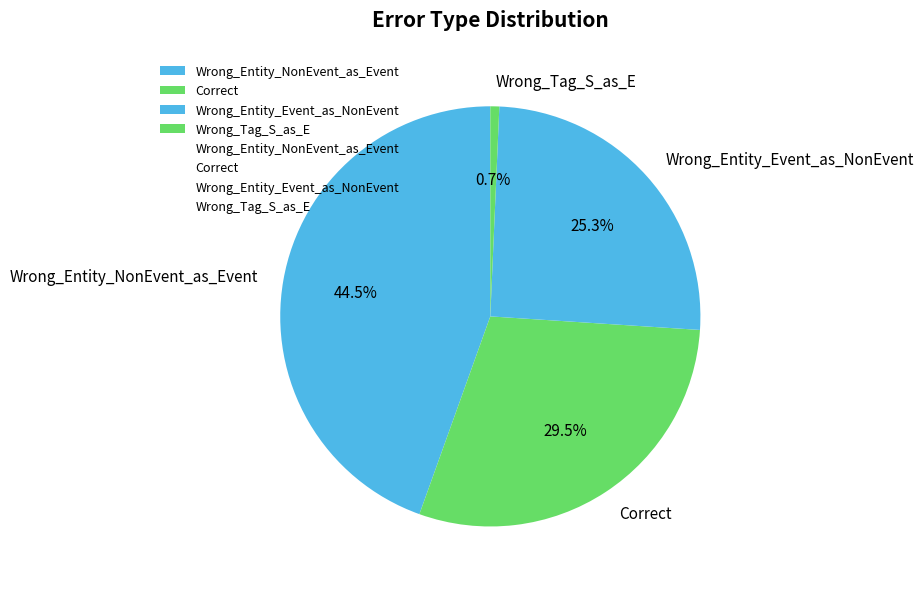

True or false: Wrong_Entity_NonEvent_as_Event accounts for 51% of the total.

False